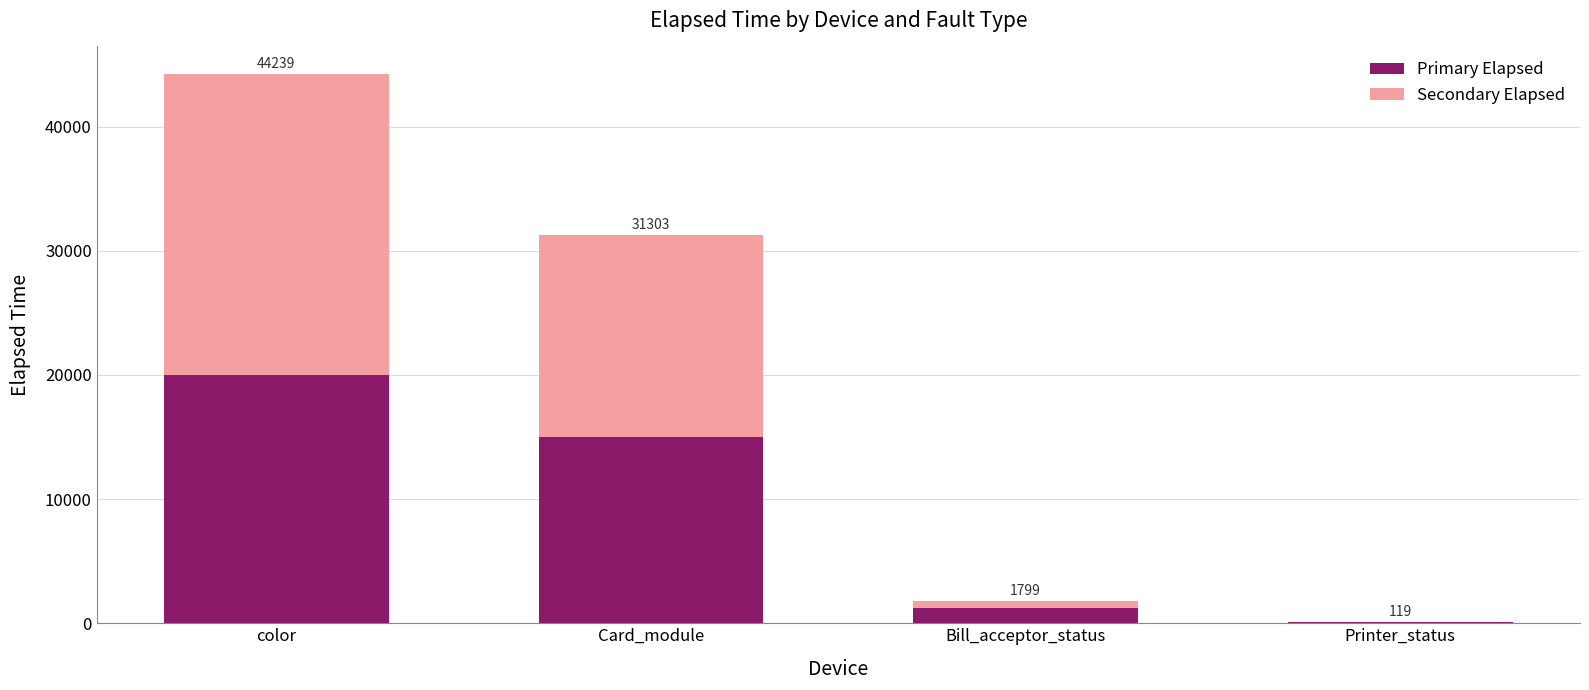

List the series in order of their peak value, lowest first.

Primary Elapsed, Secondary Elapsed